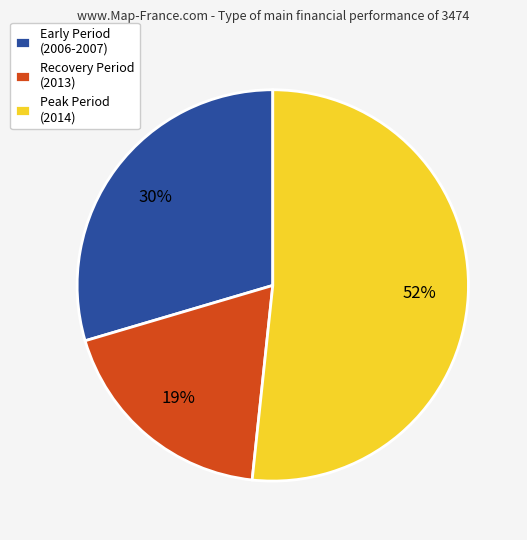

Between Peak Period (2014) and Recovery Period (2013), which is larger?

Peak Period (2014)